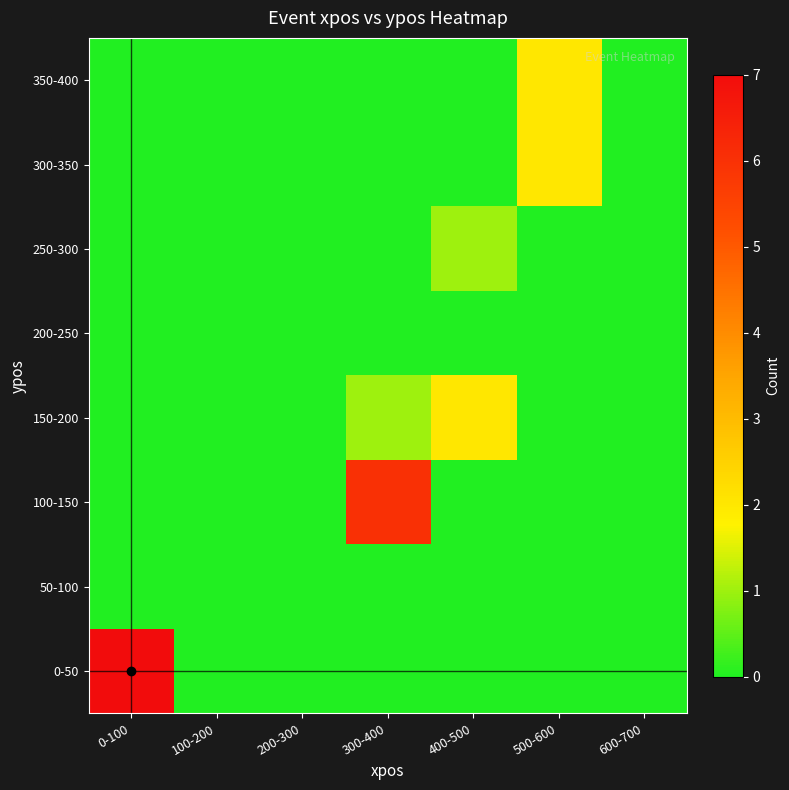

How many distinct data groups are displayed?

8